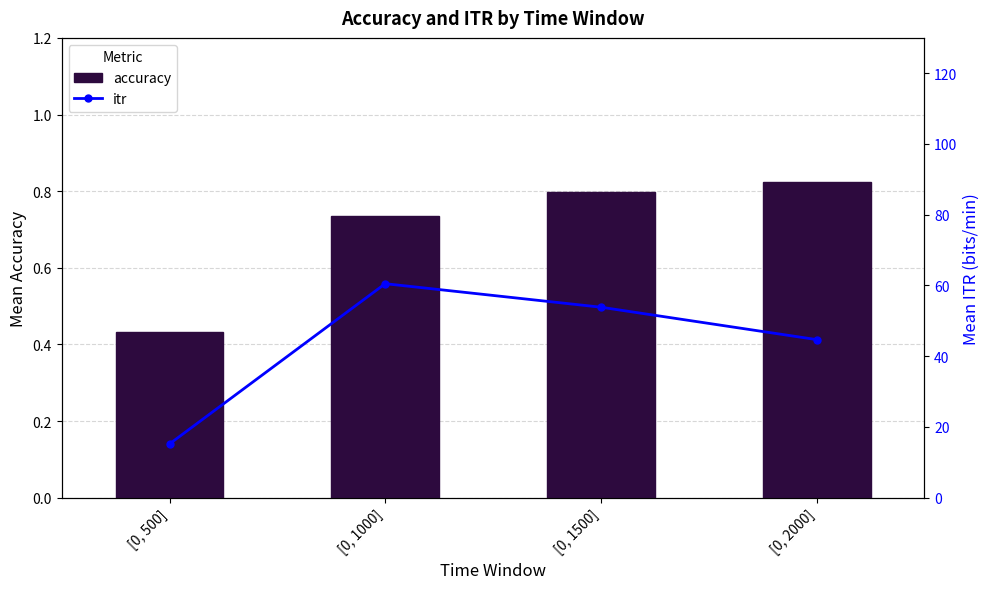

What is the value of the accuracy bar at the 2nd from the left?

0.7